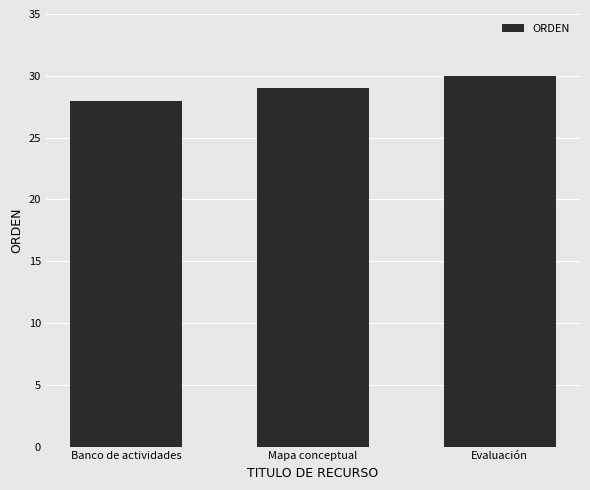

Reading left to right, list all the values displayed in this chart.

28	29	30